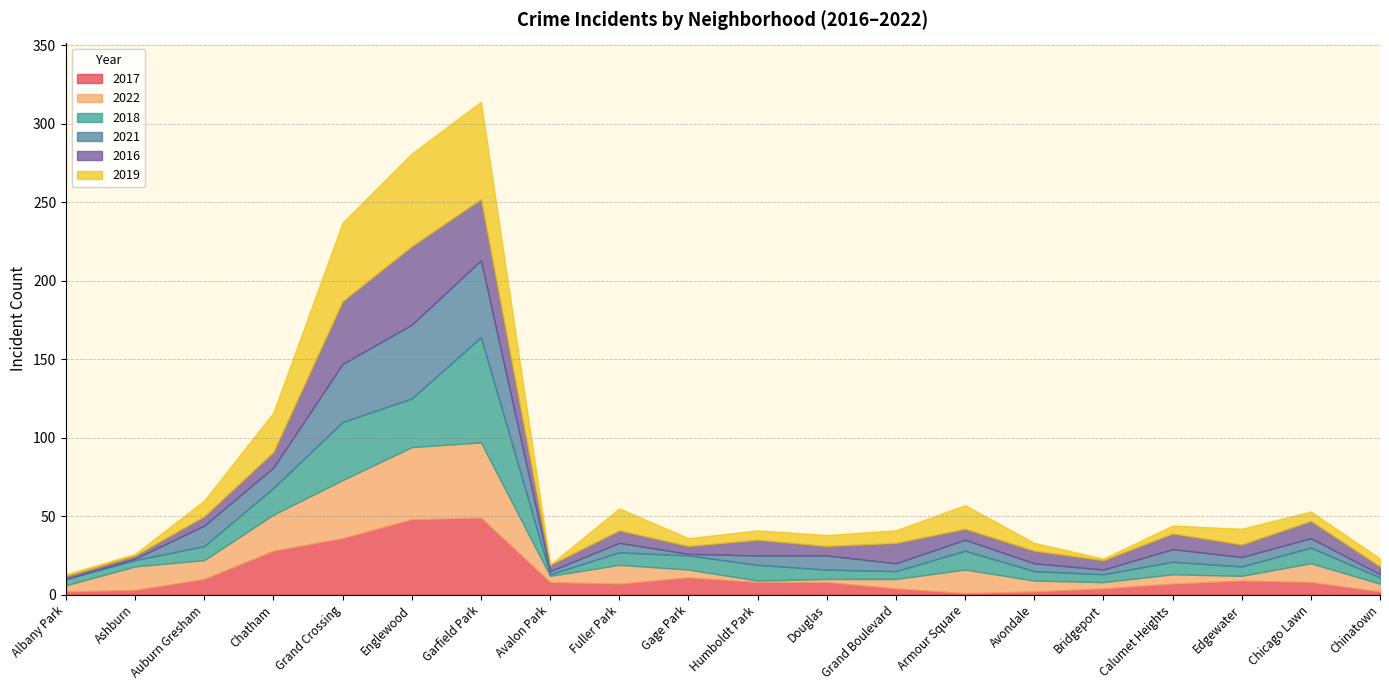

What is the highest value of the 2019 series?

62